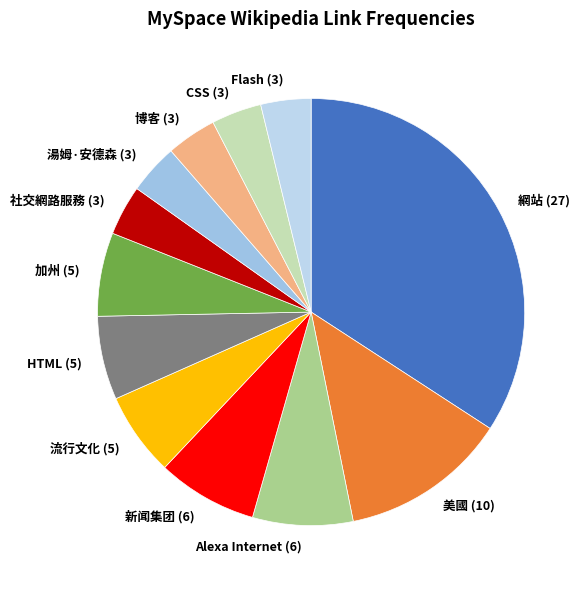

Does 美國 (10) represent more than half of the total?

No